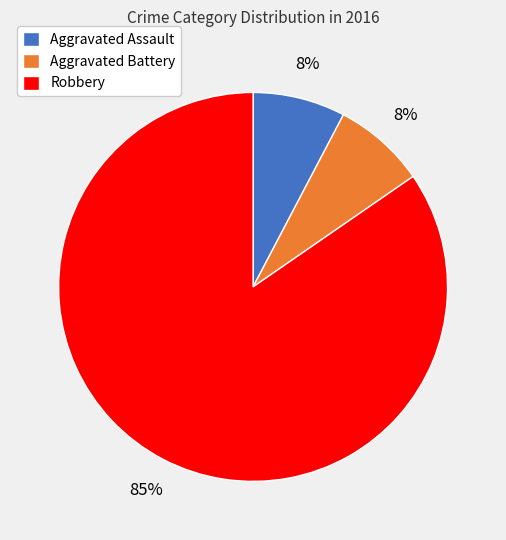

Is the sum of Robbery and Aggravated Battery greater than half?

Yes